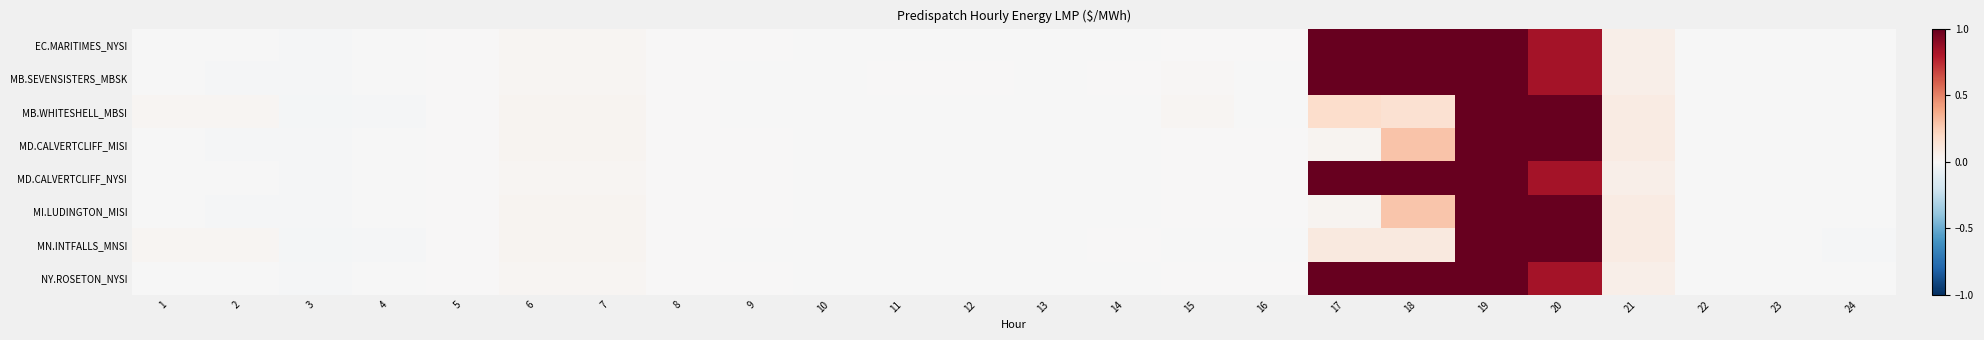

Count the number of categories in the chart.

24